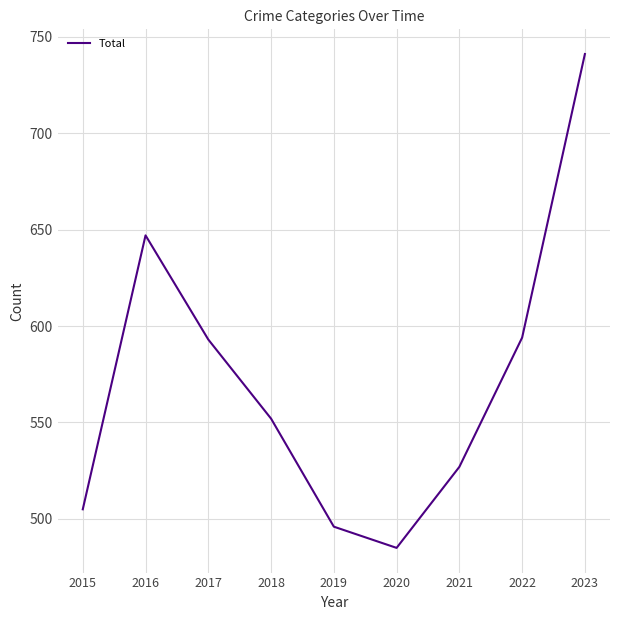

Which label corresponds to the largest value in the chart?

2023